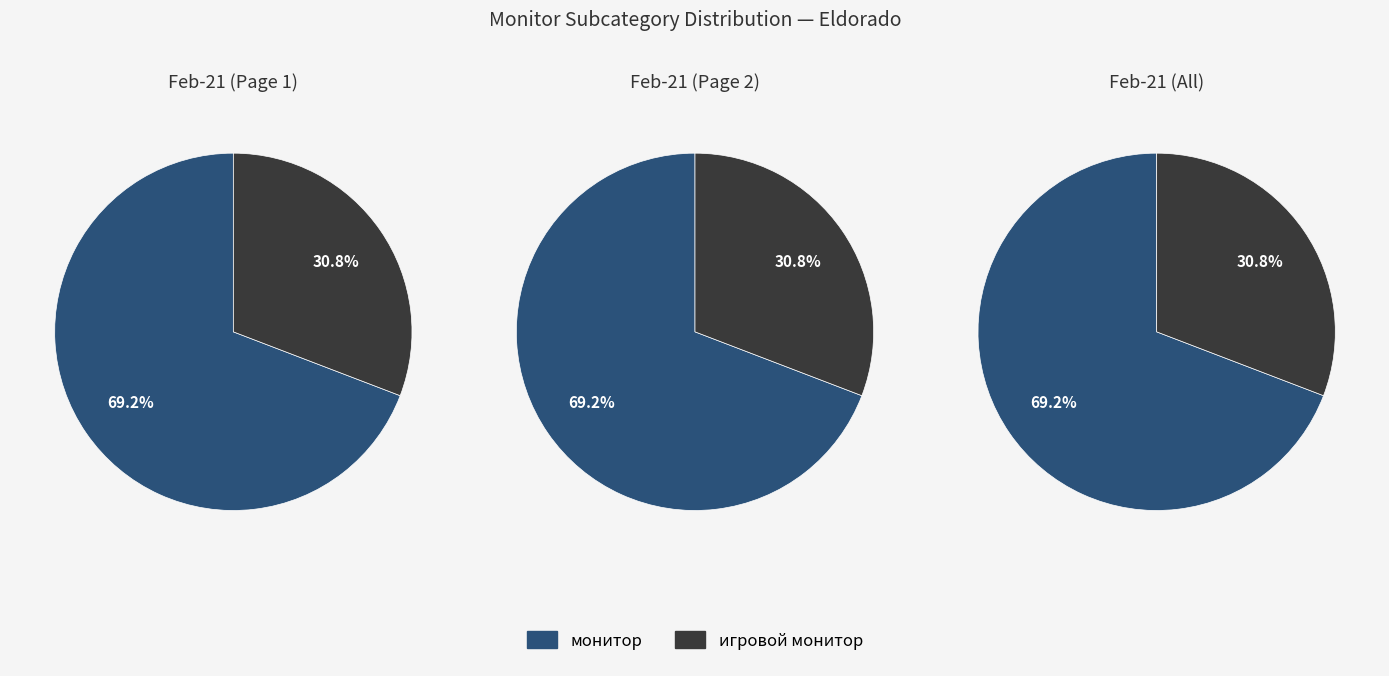

How many slices are in this pie chart?

2